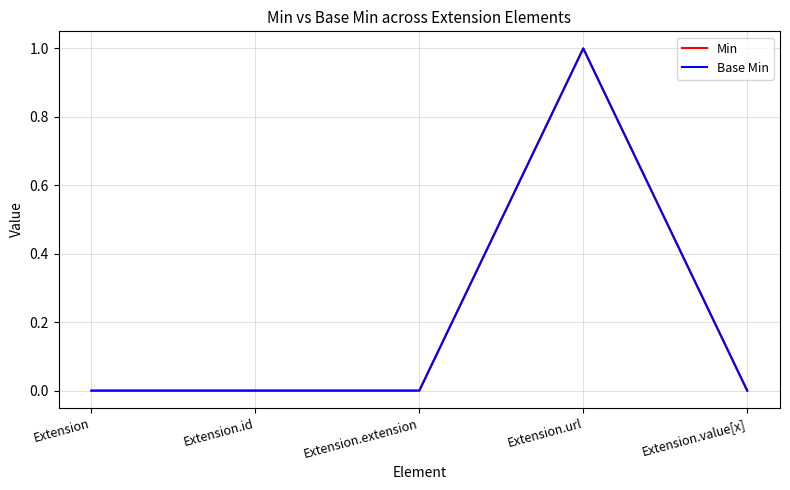

Does the chart display data point markers on the line(s)?

No